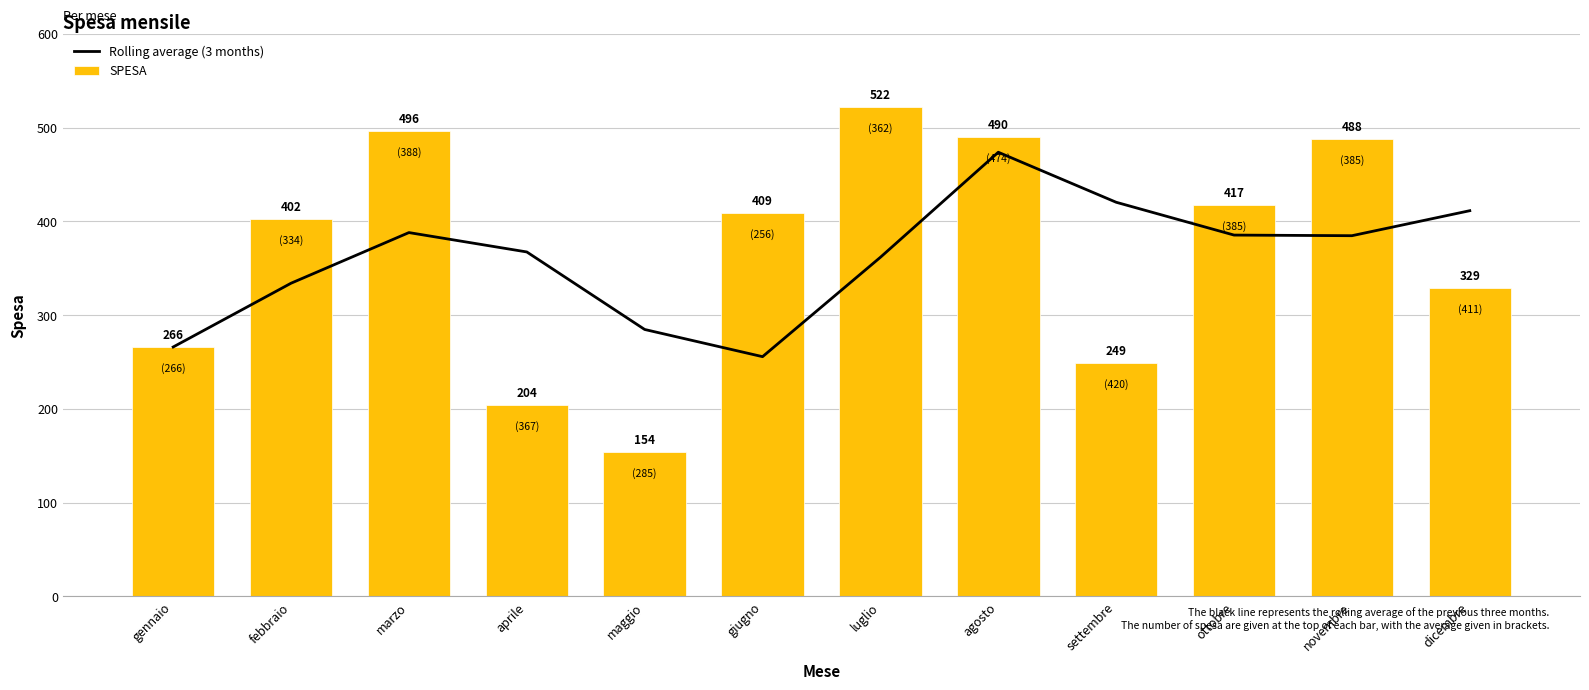

How many categories are shown in the chart?

12